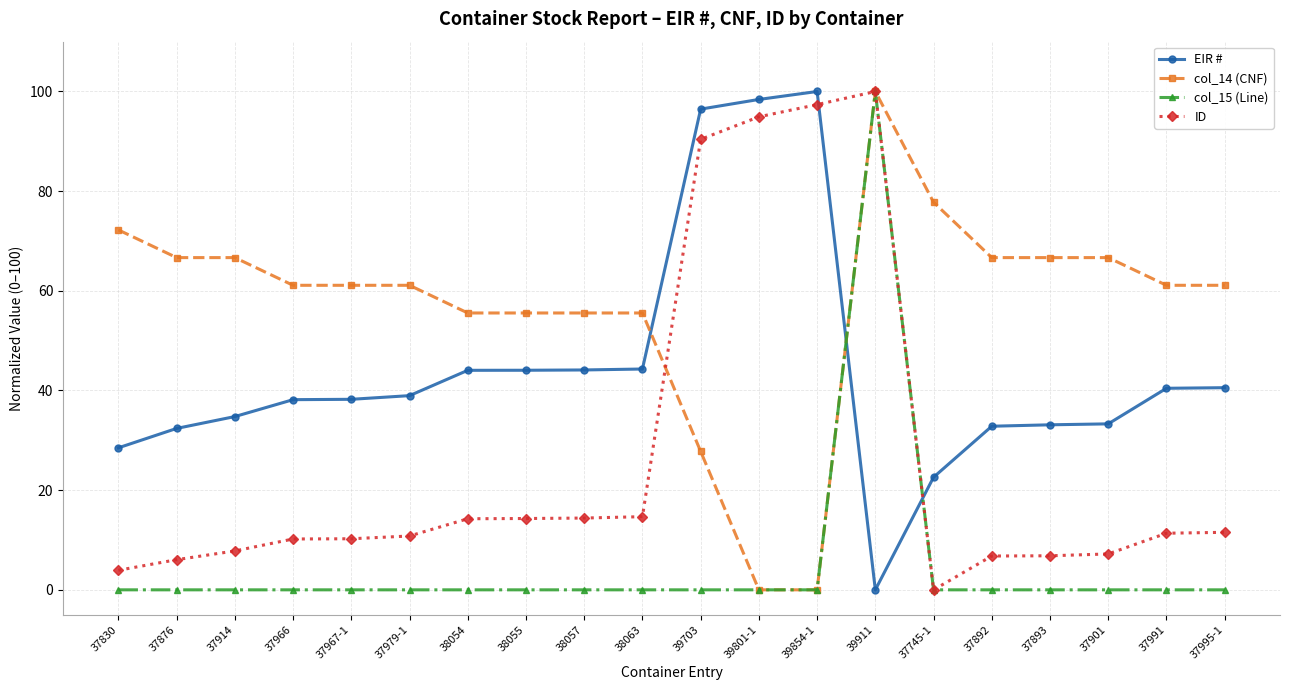

Read the col_15 (Line) value at 39911.

100.0